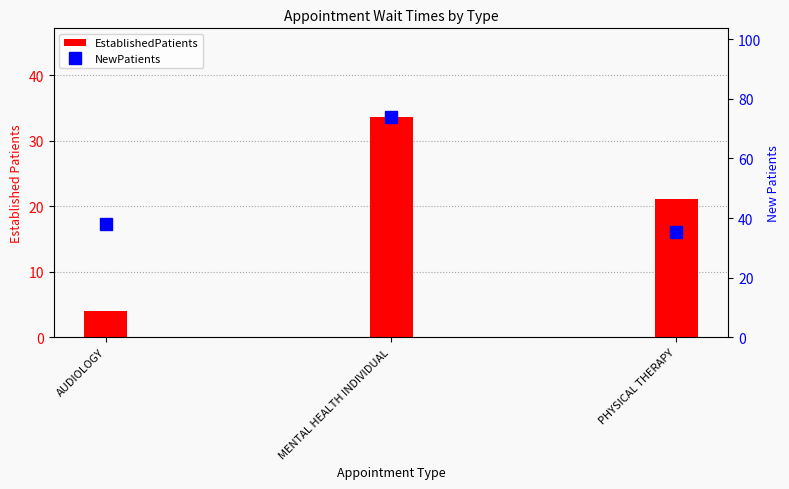

What are all the series names shown in the legend?

EstablishedPatients, NewPatients